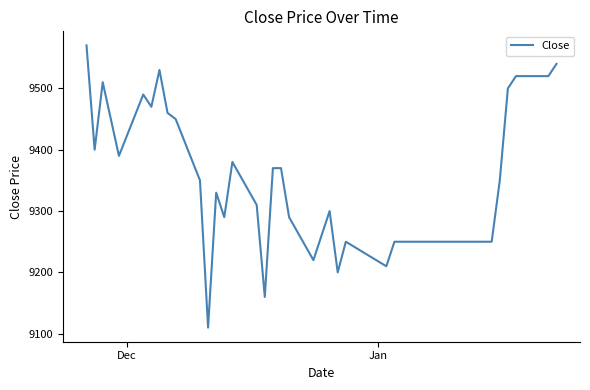

What is the minimum value shown in the chart?

9110